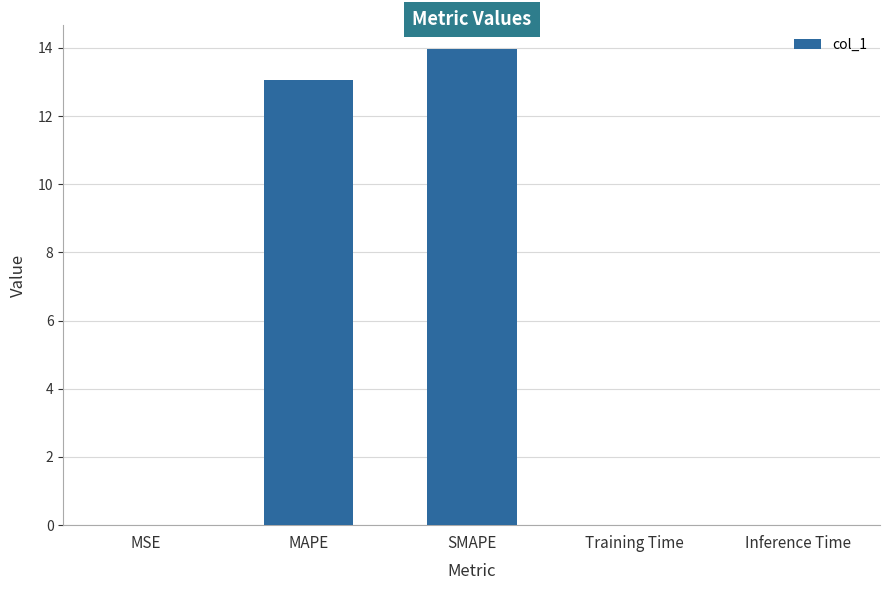

What is the sum of the values at SMAPE and MAPE?

27.0